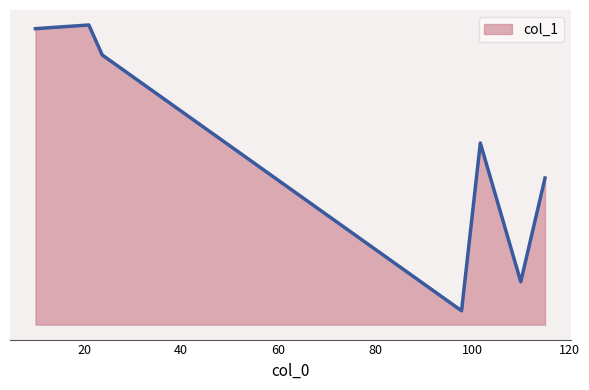

Where is the data nearest to the value 56?

115